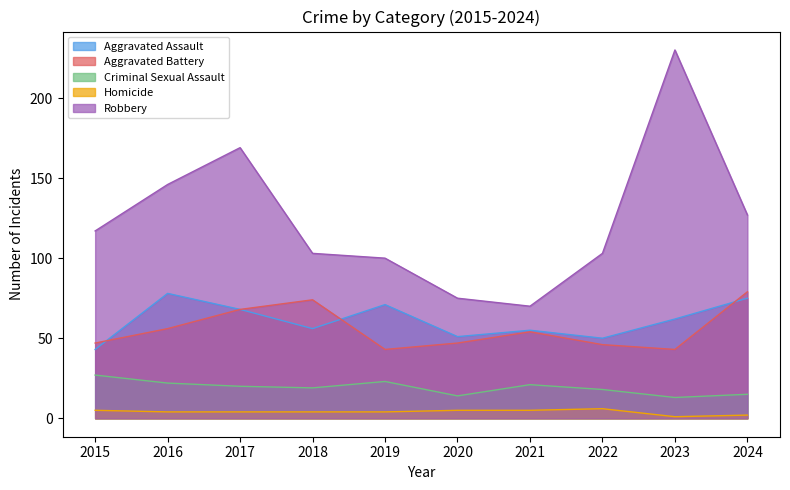

The Criminal Sexual Assault series shows 6 at 2024. True or false?

False